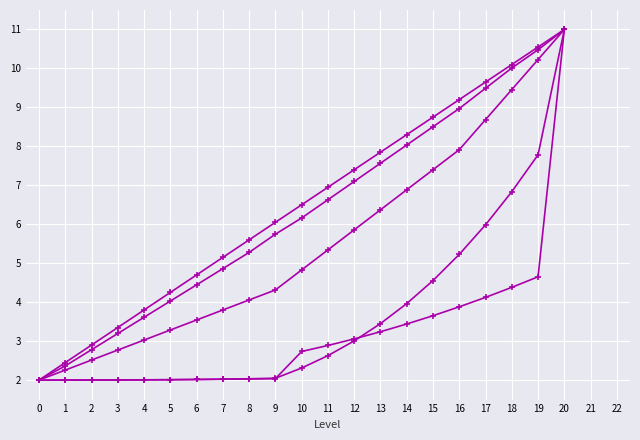

What is the total value across all series at 5?

15.6